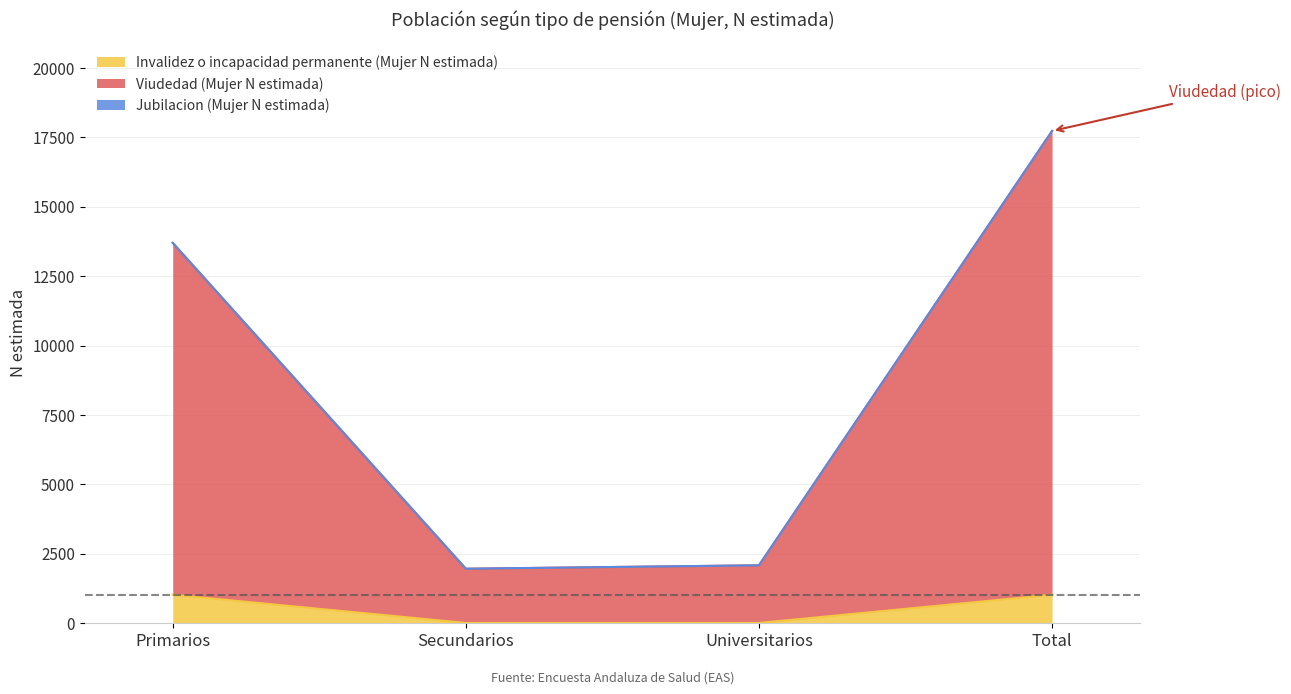

Is it true that Invalidez o incapacidad permanente (Mujer N estimada) equals 600 at Total?

False